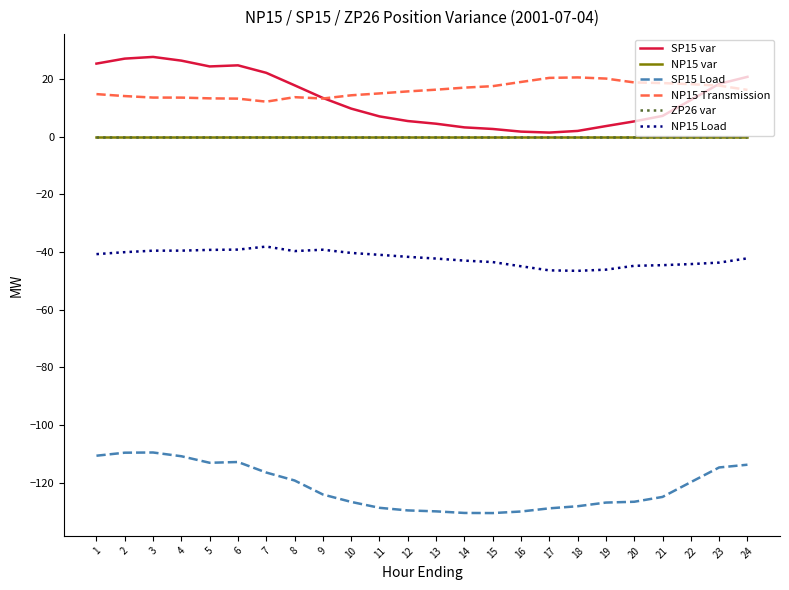

Is this an area chart (filled region under the line)?

No